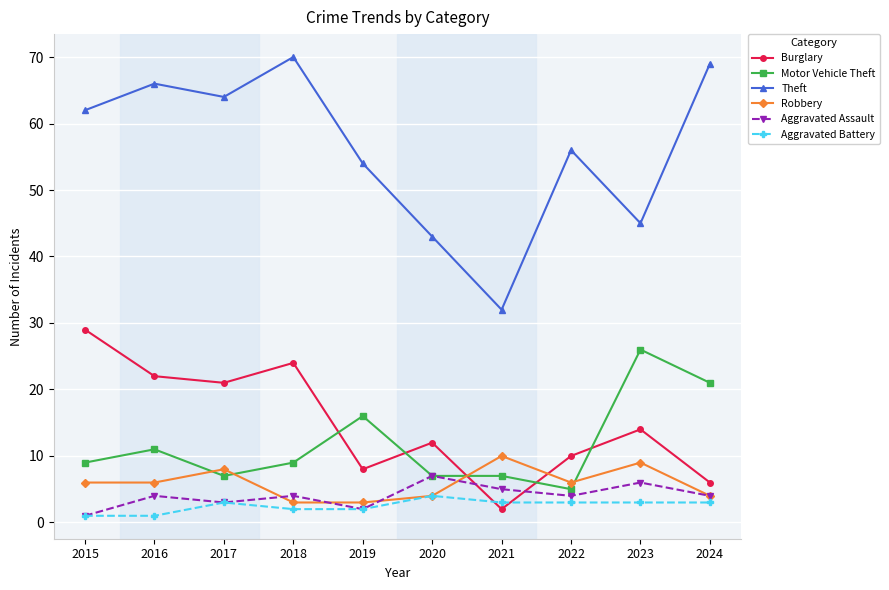

What are all the series names shown in the legend?

Burglary, Motor Vehicle Theft, Theft, Robbery, Aggravated Assault, Aggravated Battery